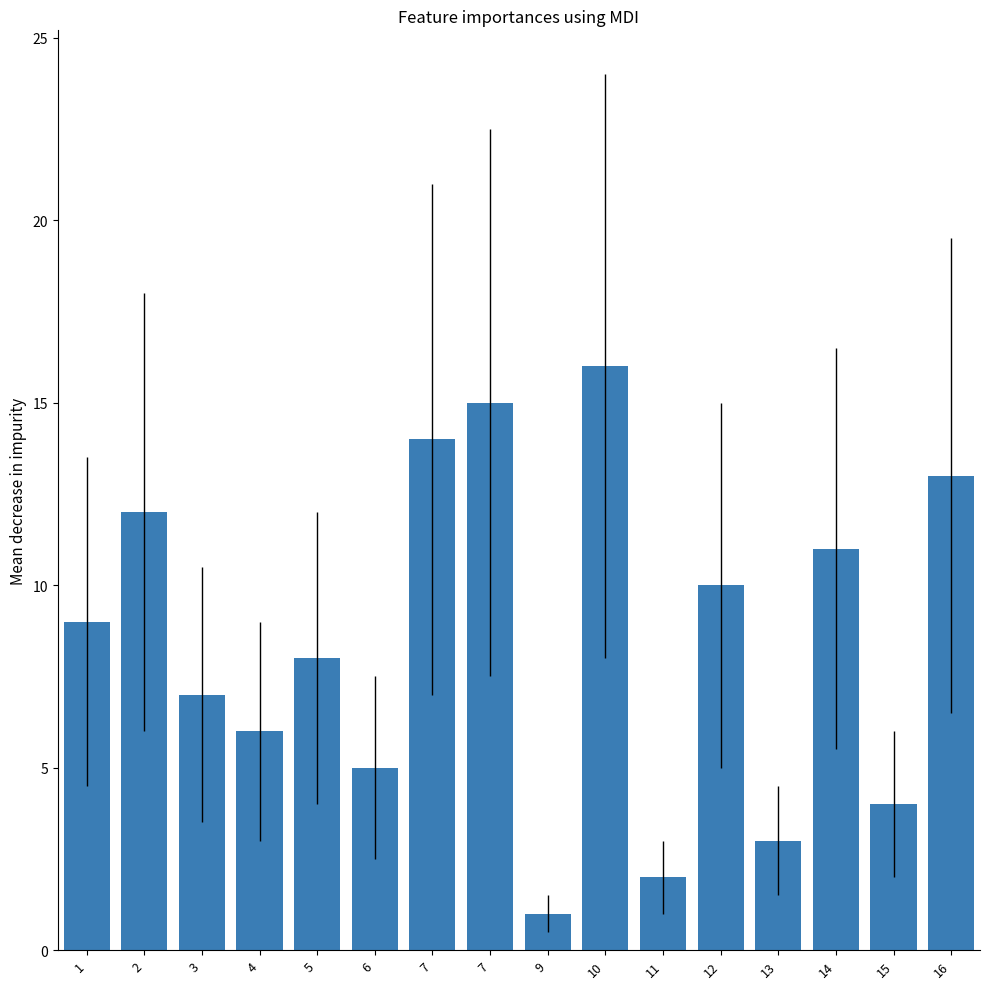

Reading right to left, list all the values displayed in this chart.

16=13	15=4	14=11	13=3	12=10	11=2	10=16	9=1	7=15	7=14	6=5	5=8	4=6	3=7	2=12	1=9